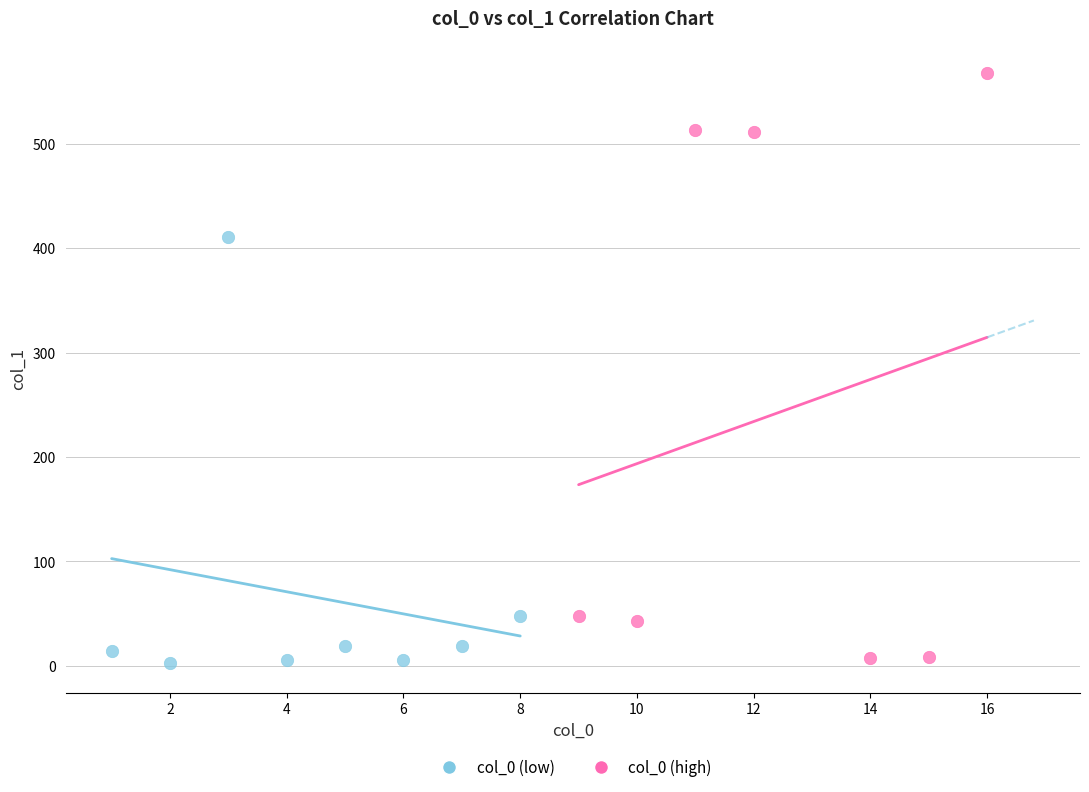

Which series reaches the maximum Y coordinate?

col_0 (high)